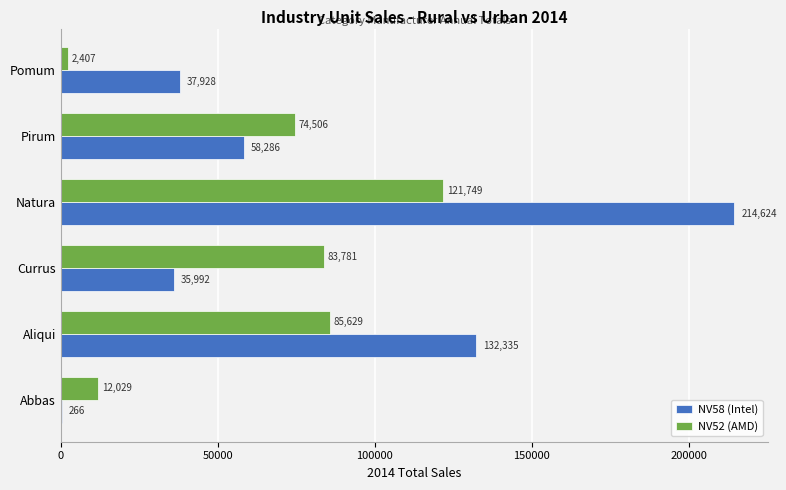

True or false: NV52 (AMD) has a value of 74506 at Pirum.

True